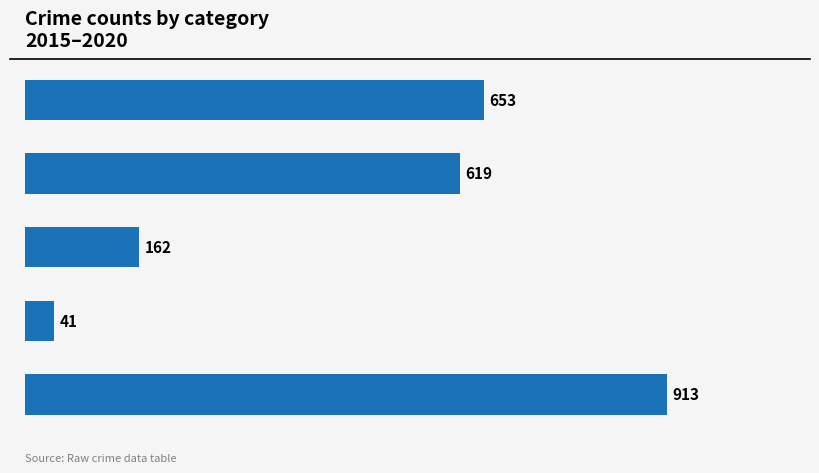

How many bars are there in total?

5